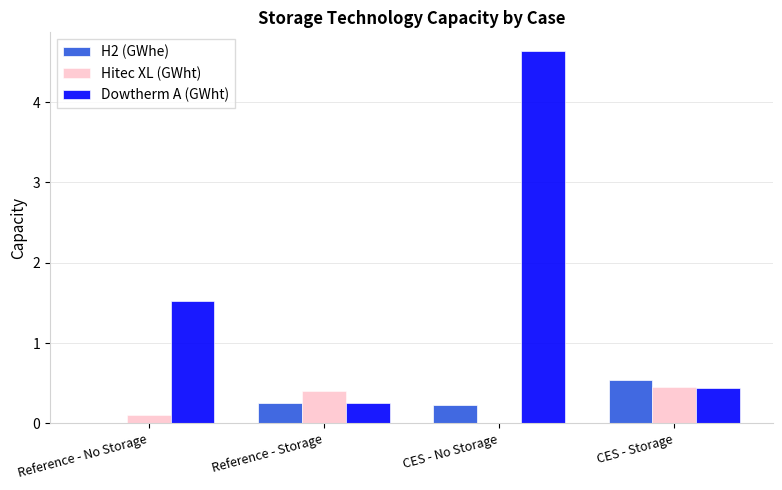

Reading left to right, transcribe all the data shown in this chart.

H2 (GWhe): Reference - No Storage=0.0	Reference - Storage=0.2	CES - No Storage=0.2	CES - Storage=0.5
Hitec XL (GWht): Reference - No Storage=0.1	Reference - Storage=0.4	CES - No Storage=0.0	CES - Storage=0.5
Dowtherm A (GWht): Reference - No Storage=1.5	Reference - Storage=0.2	CES - No Storage=4.6	CES - Storage=0.4